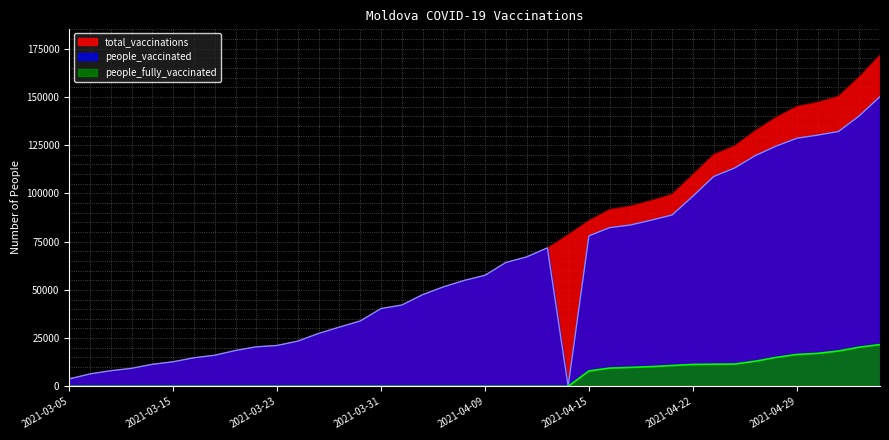

What is the difference between the maximum and minimum values in the total_vaccinations series?

167971